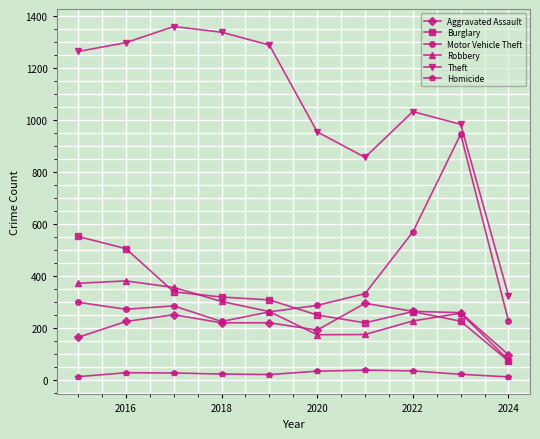

Which series has the widest spread of values?

Theft